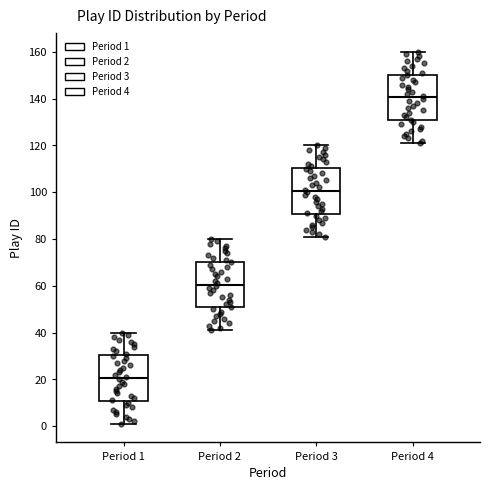

Reading left to right, transcribe this box plot: for each box, give where its median line is, the range the box spans, and where its two whiskers end, as read against the y-axis. The values are not printed on the chart, so give them approximately, as read against the axis.

Period 1: median 20, box 10 to 30, whiskers 2 to 40
Period 2: median 60, box 50 to 70, whiskers 42 to 80
Period 3: median 100, box 90 to 110, whiskers 82 to 120
Period 4: median 140, box 130 to 150, whiskers 122 to 160